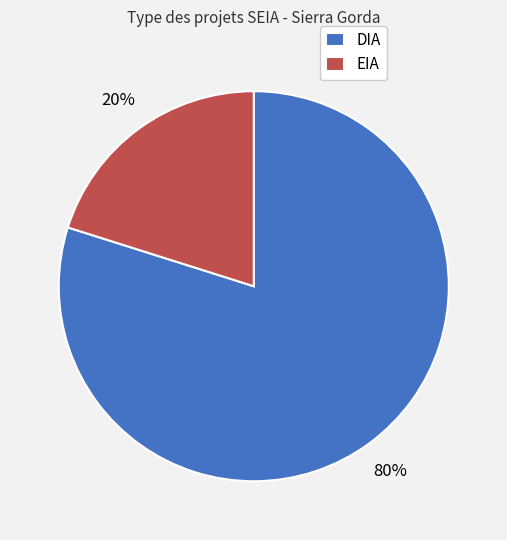

To the nearest percent, what is the difference between the EIA and DIA slice percentages?

60%